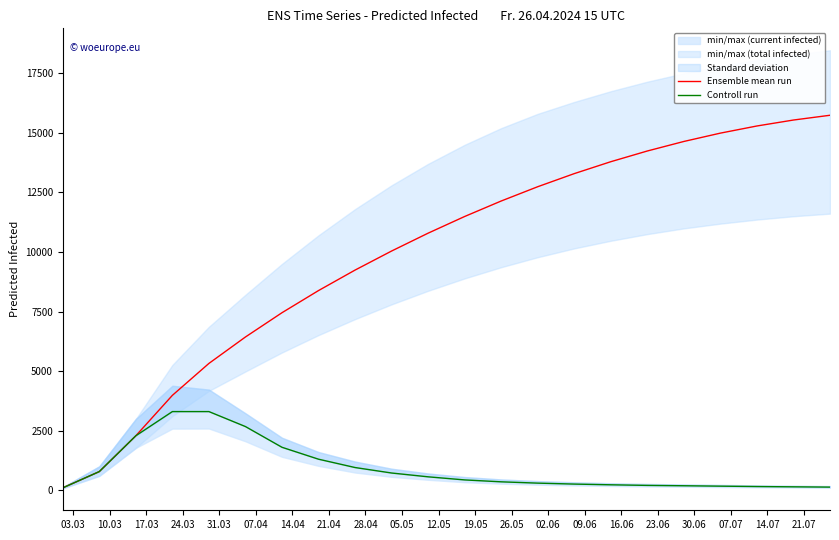

True or false: Controll run and Ensemble mean run intersect in this chart.

False